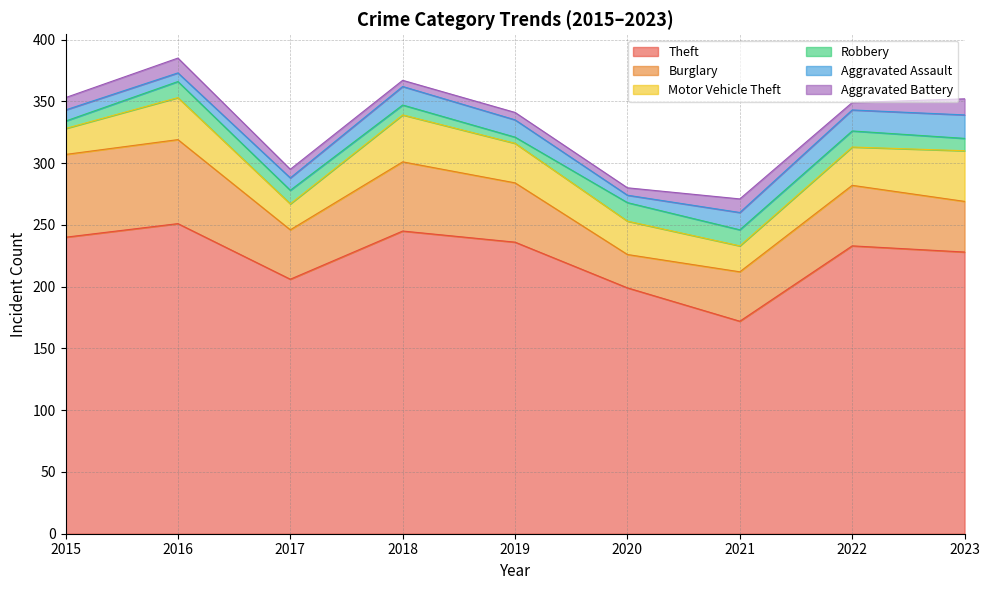

Reading left to right, transcribe all the data shown in this chart.

Theft: 240	251	206	245	236	199	172	233	228
Burglary: 67	68	40	56	48	27	40	49	41
Motor Vehicle Theft: 21	34	21	38	32	27	21	31	41
Robbery: 6	13	11	8	5	15	13	13	10
Aggravated Assault: 9	7	10	15	14	6	14	17	19
Aggravated Battery: 10	12	7	5	6	6	11	6	13